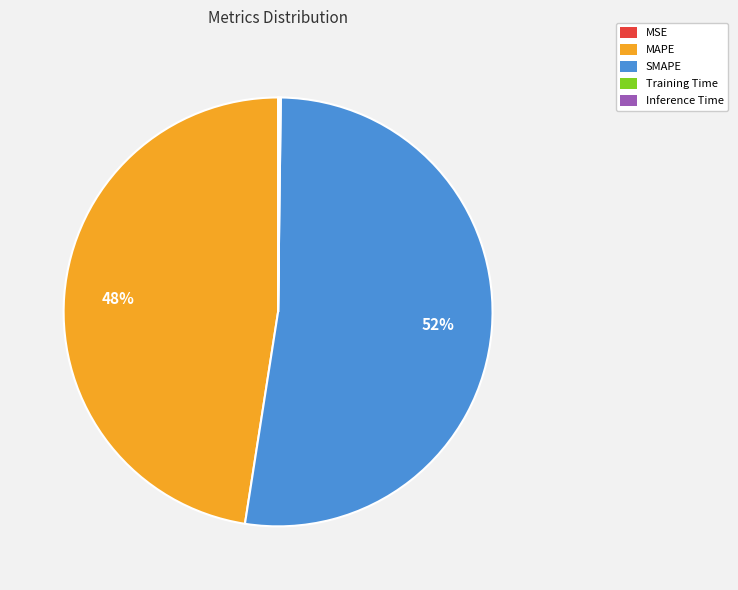

Is it true that SMAPE is 52% of the pie?

True